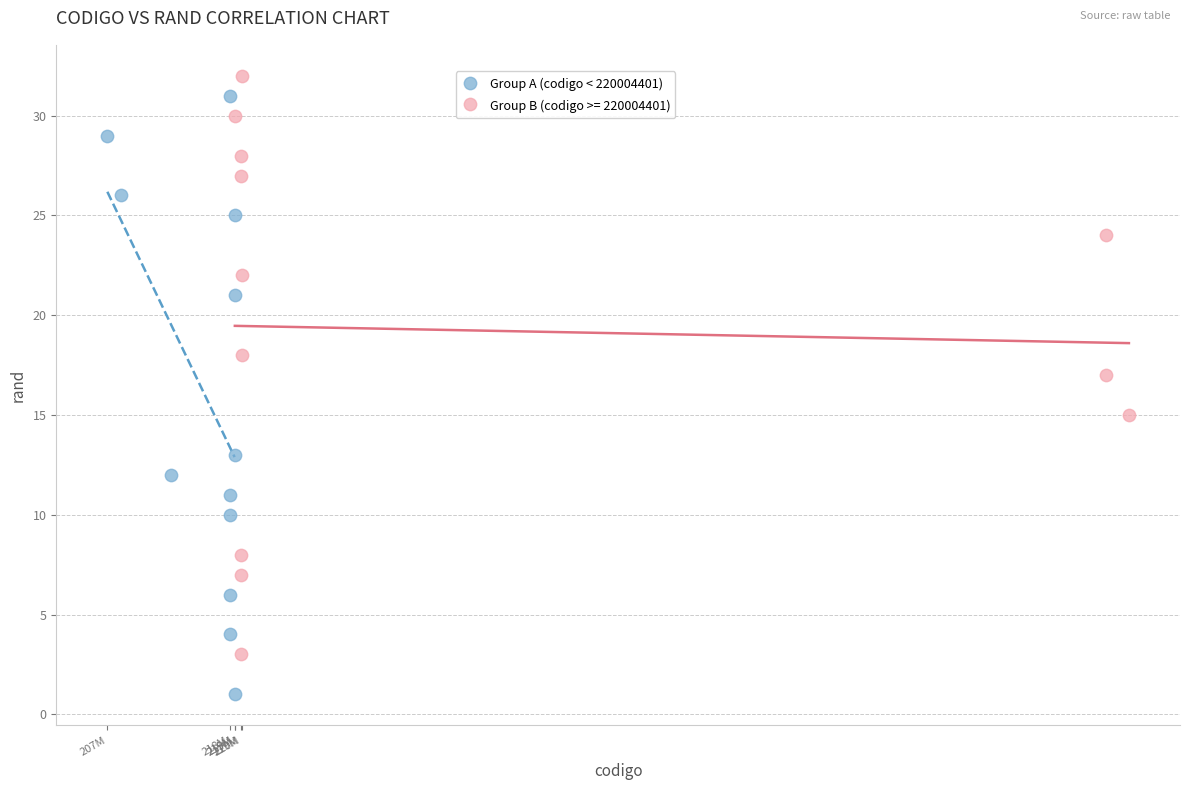

Which series contains the lowest Y value?

Group A (codigo < 220004401)